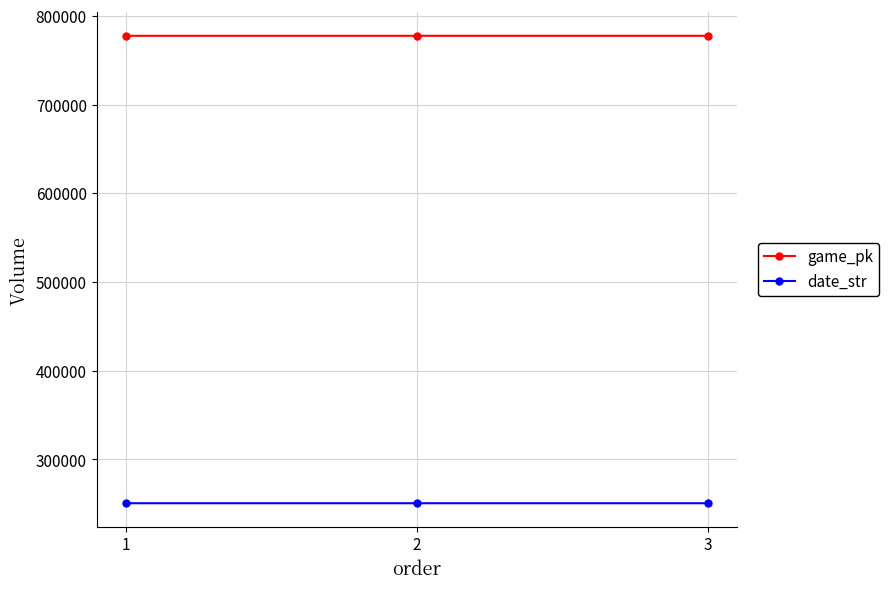

At 2, list the series in order from smallest to largest.

date_str, game_pk